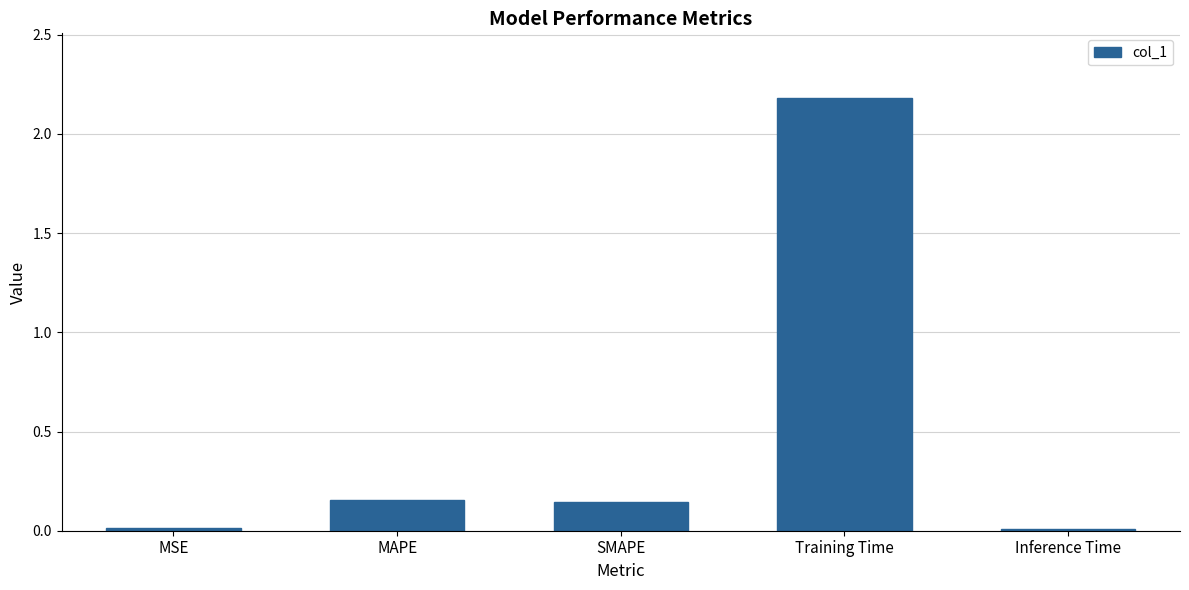

Between Inference Time and Training Time, which is larger?

Training Time